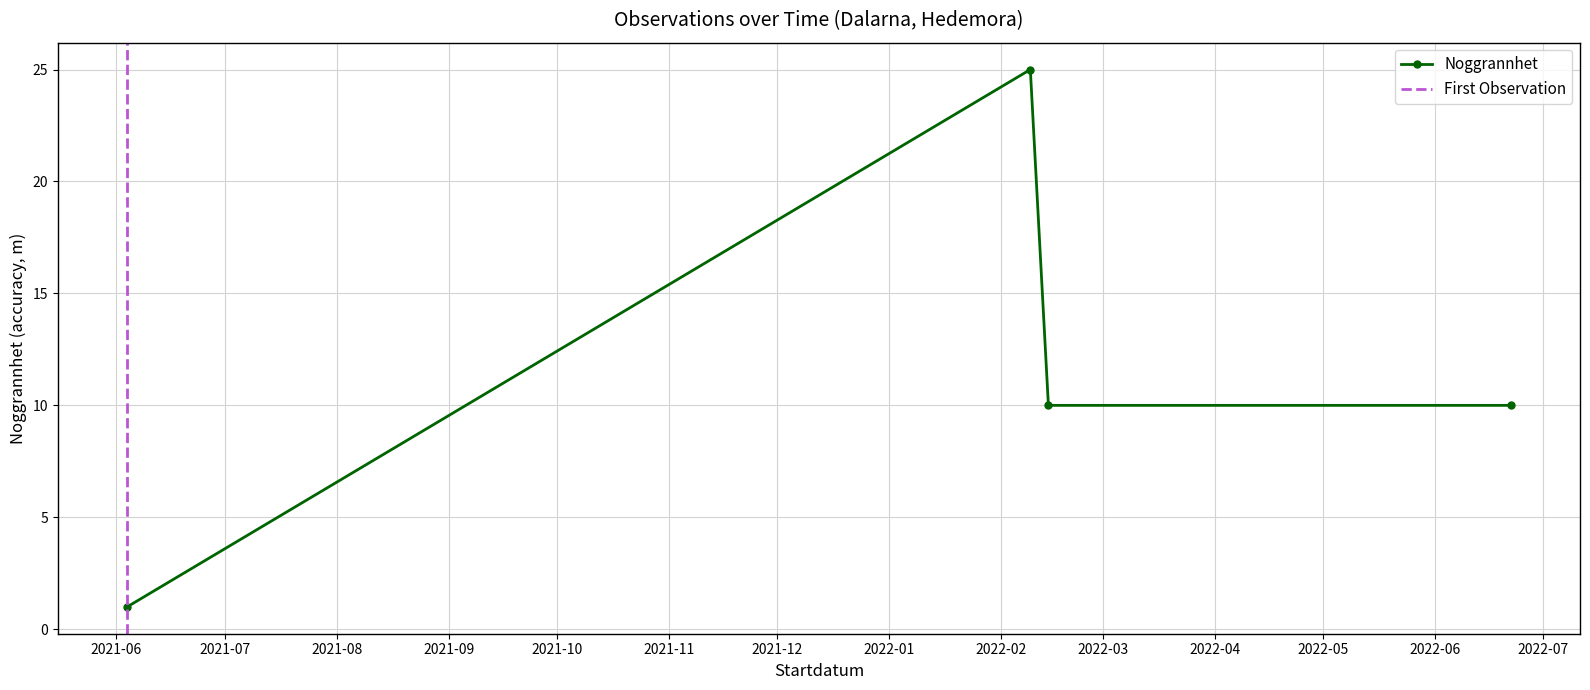

True or false: the data shows 25 at 2022-02-09.

True